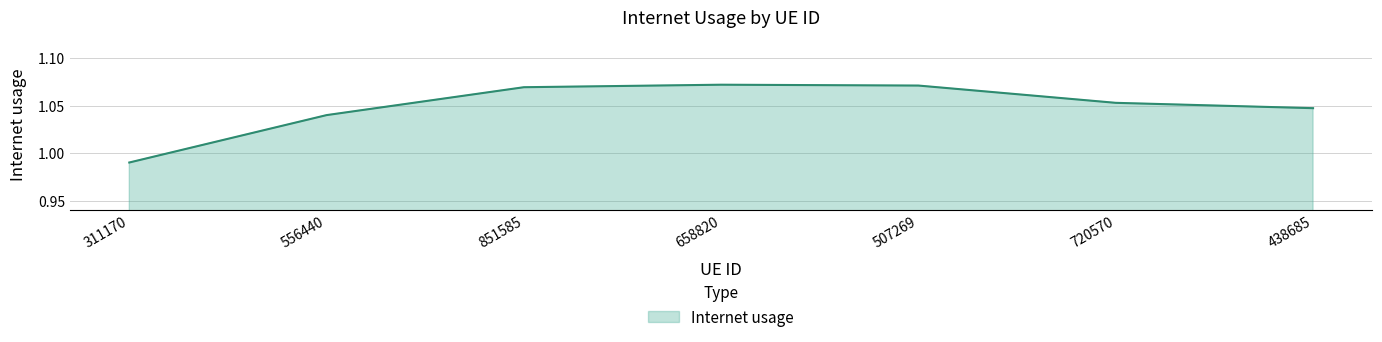

The value at 507269 is 1.9. True or false?

False